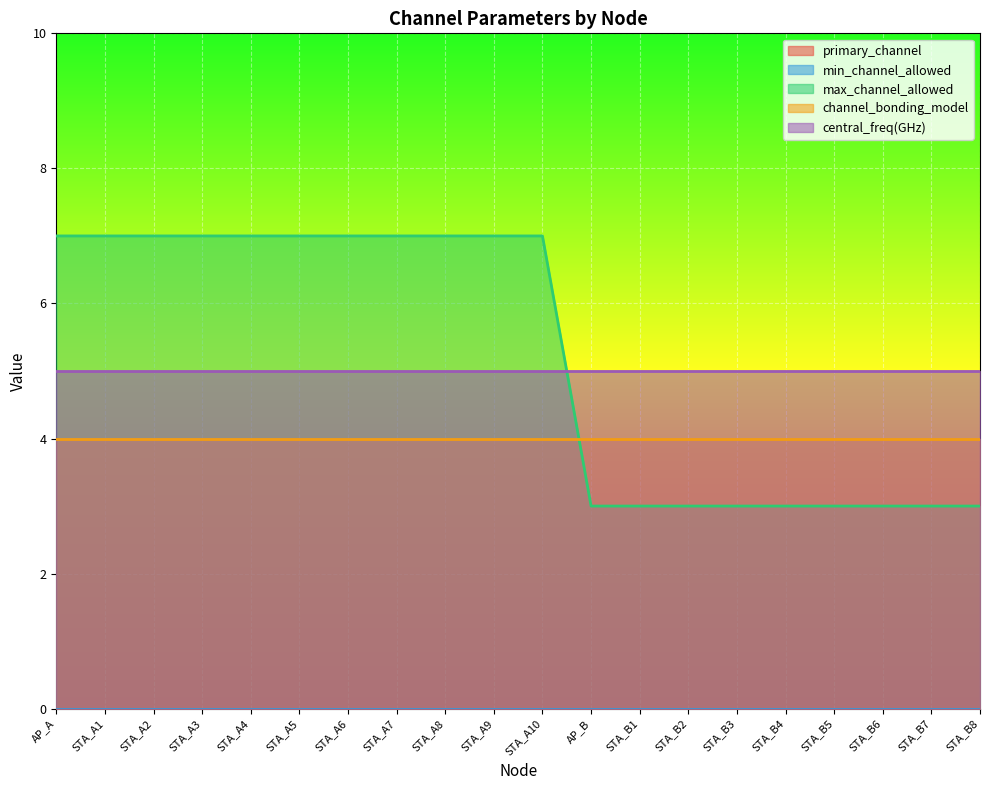

At STA_A5, list the series in order from largest to smallest.

max_channel_allowed, central_freq(GHz), channel_bonding_model, primary_channel, min_channel_allowed